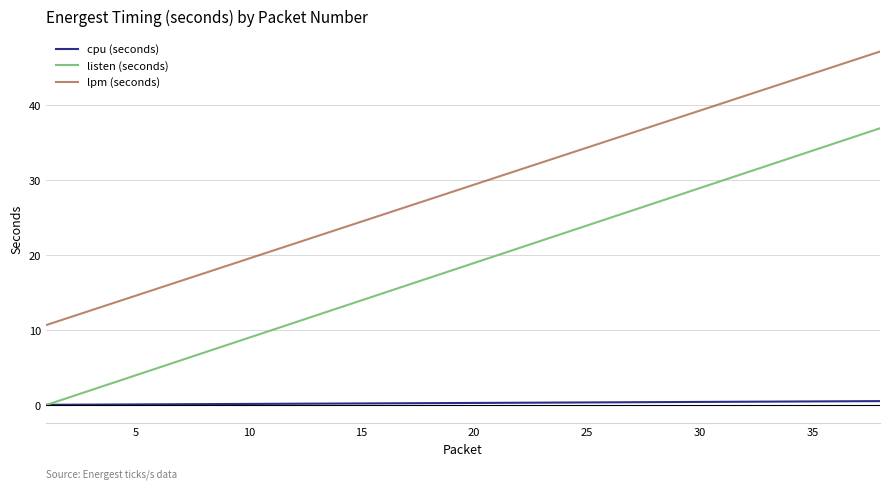

True or false: lpm (seconds) and cpu (seconds) cross at least once.

False